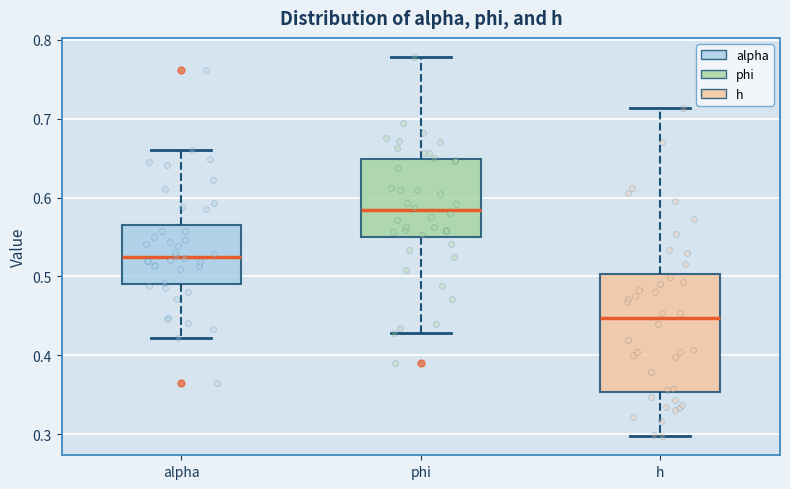

Comparing the boxes themselves (not the whiskers), which one is the tallest?

h